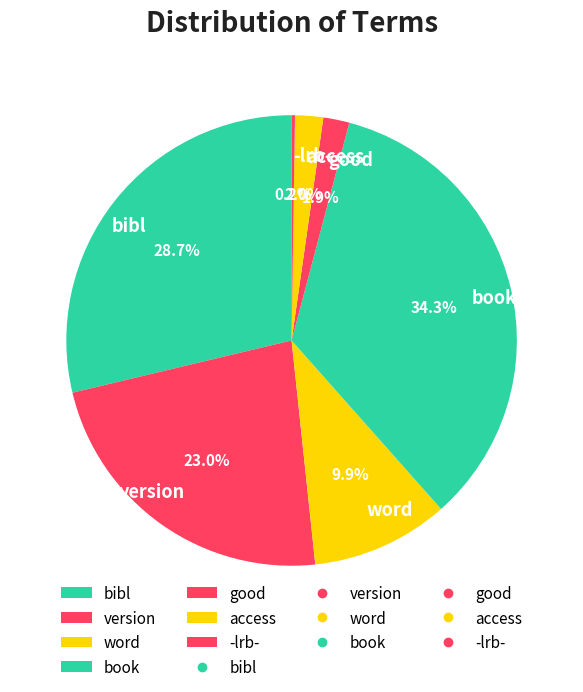

The access slice represents 2% of the pie. True or false?

True